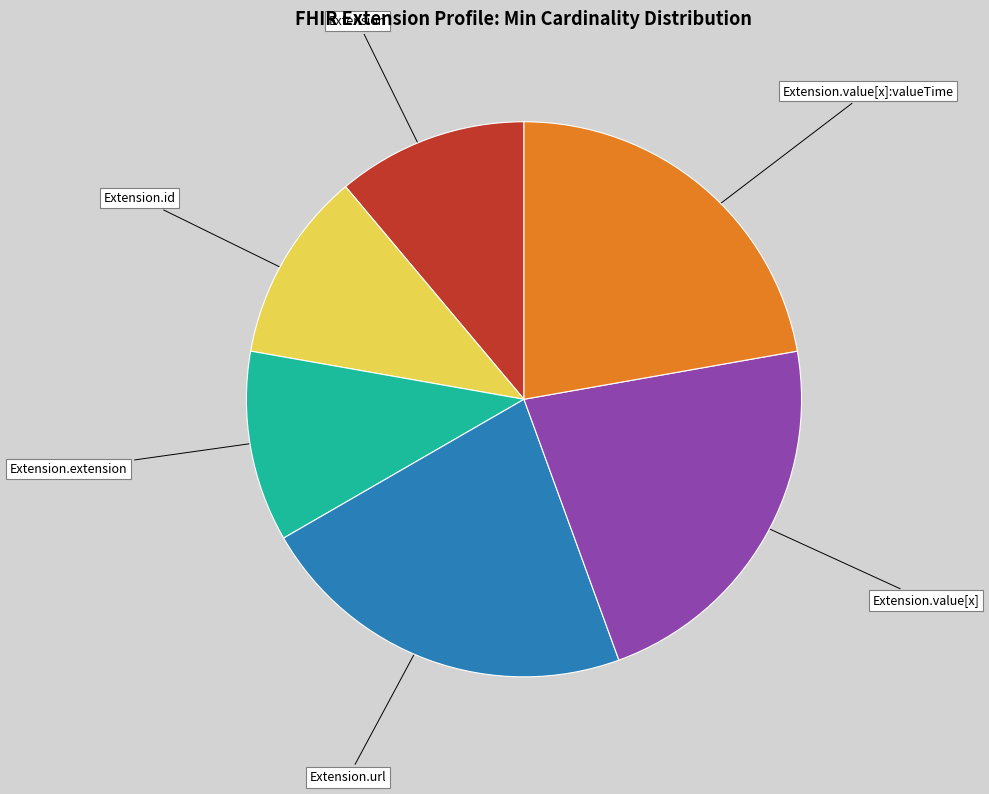

Is the sum of Extension.id and Extension.extension greater than half?

No